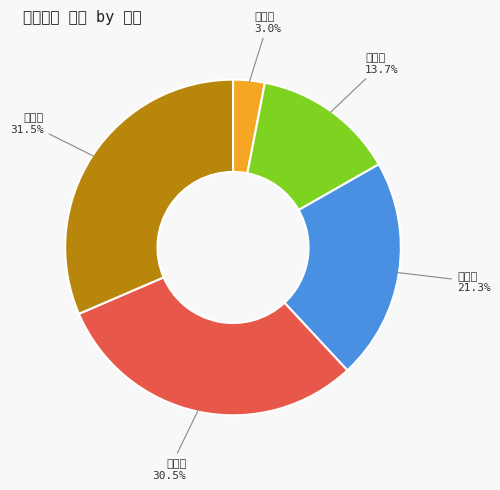

How many segments does this pie chart have?

5